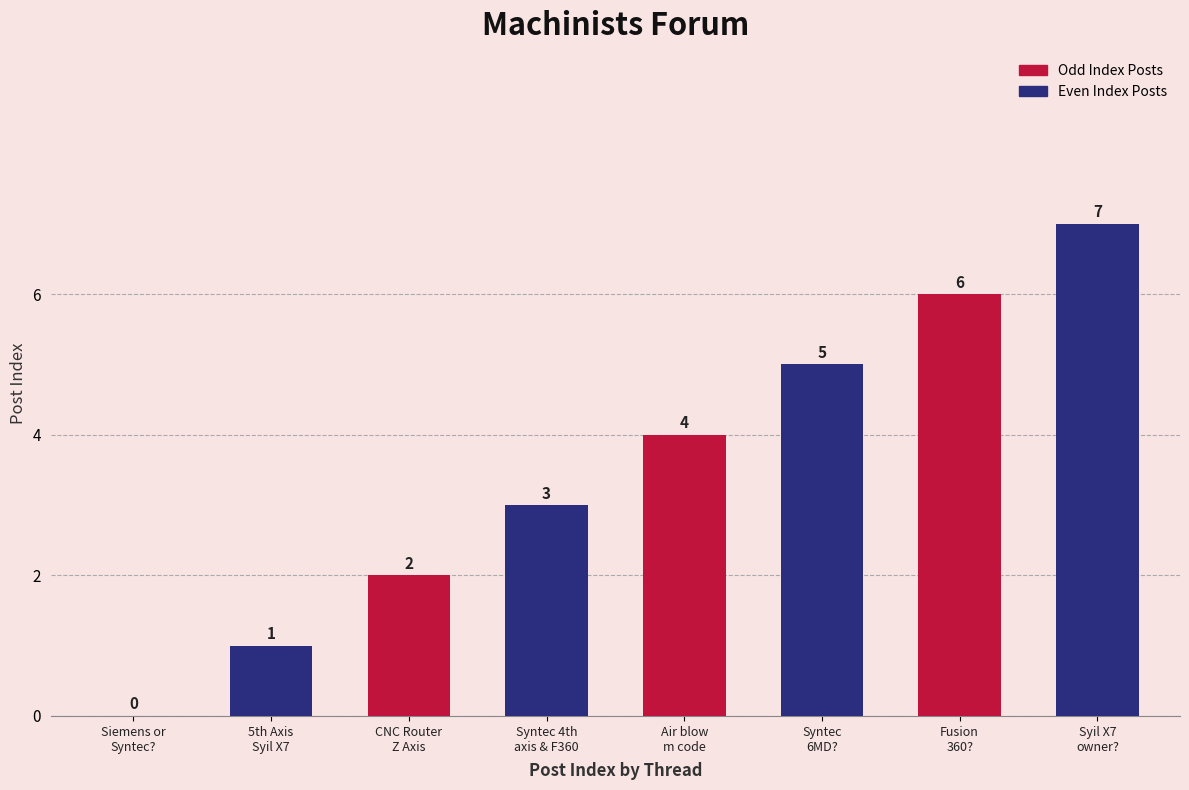

How many values are above zero?

7